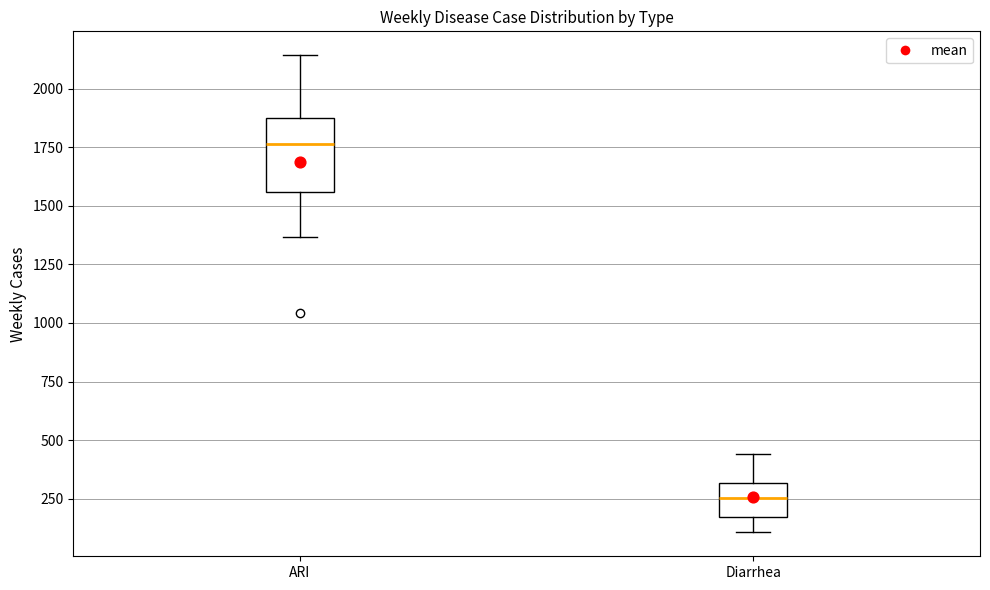

Comparing the boxes themselves (not the whiskers), which one is the tallest?

ARI